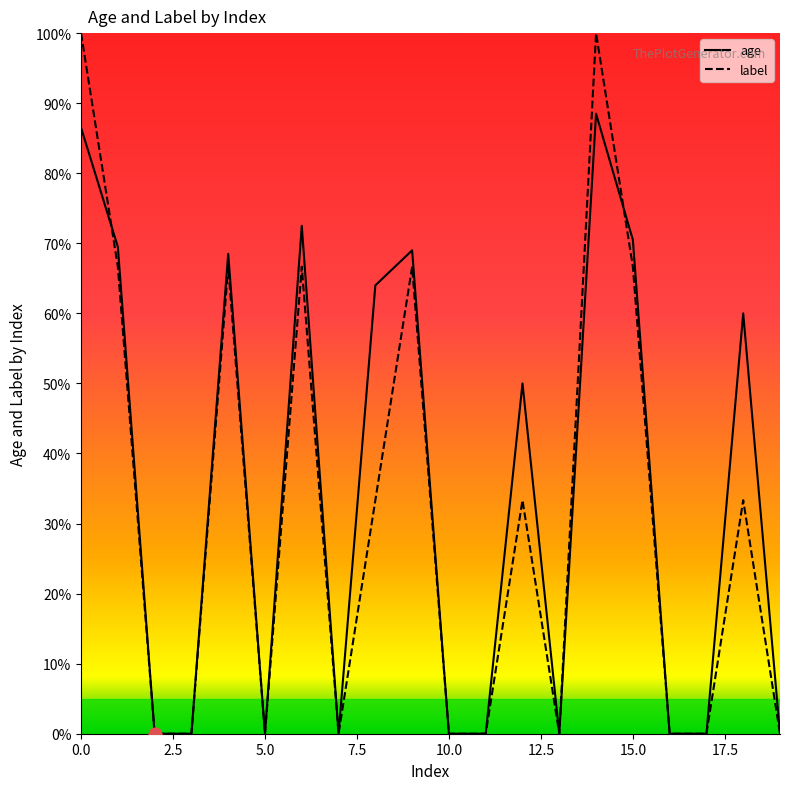

Which series has the largest range (max minus min)?

label